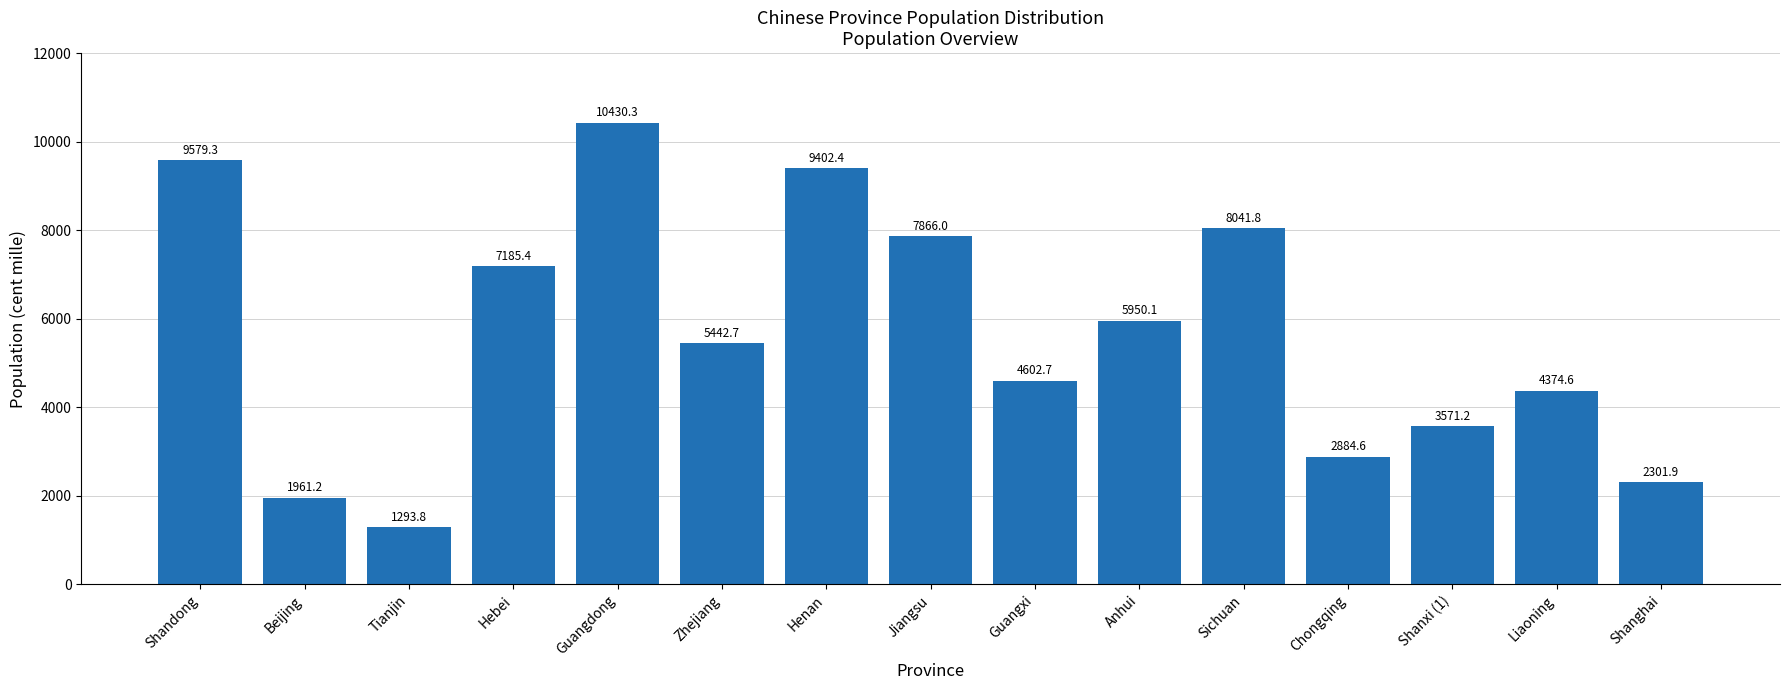

Rank the categories by value from highest to lowest.

Guangdong, Shandong, Henan, Sichuan, Jiangsu, Hebei, Anhui, Zhejiang, Guangxi, Liaoning, Shanxi (1), Chongqing, Shanghai, Beijing, Tianjin